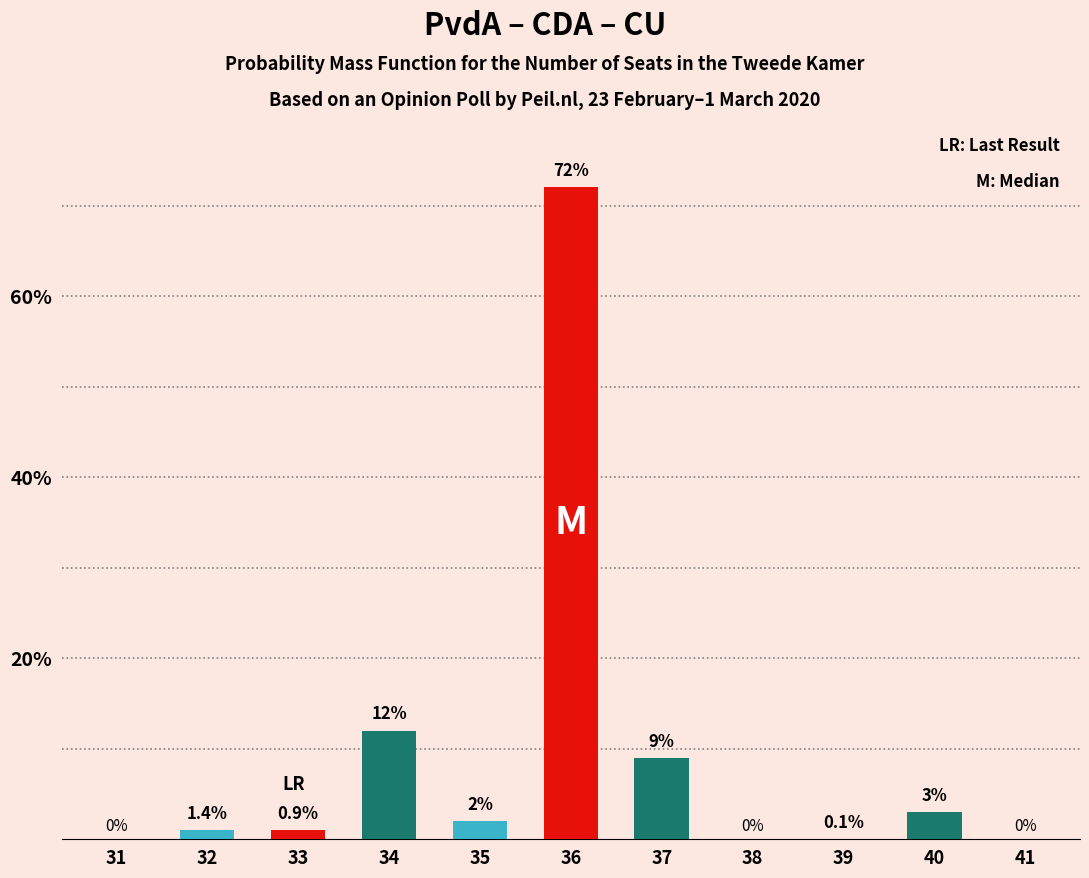

List the series in order of their peak value, highest first.

red bars, teal bars, cyan bars